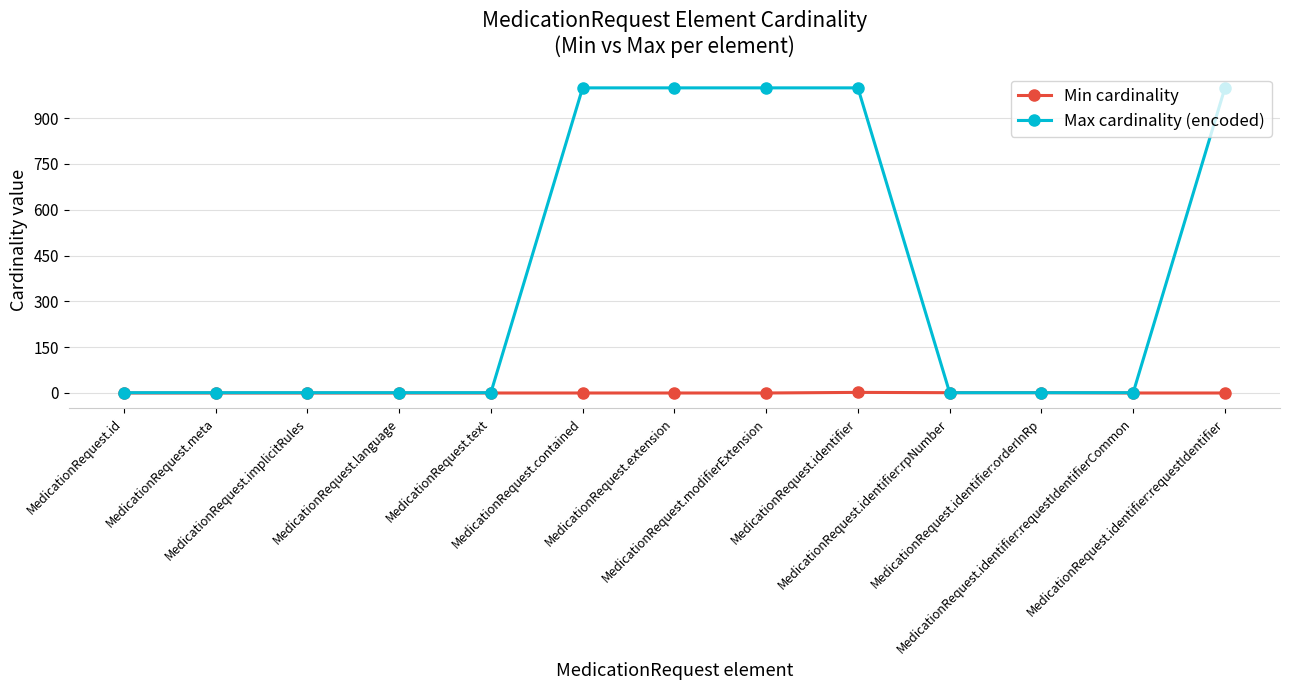

List the series in order of their peak value, lowest first.

Min cardinality, Max cardinality (encoded)